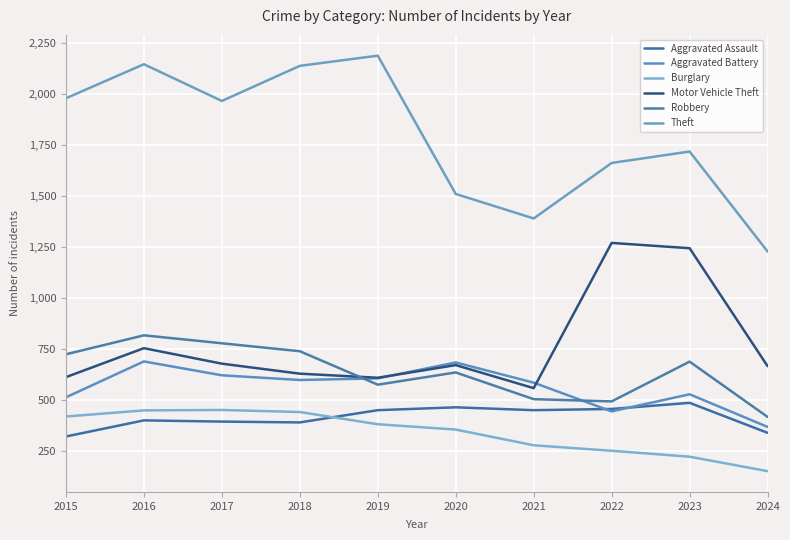

True or false: Theft and Aggravated Assault cross at least once.

False